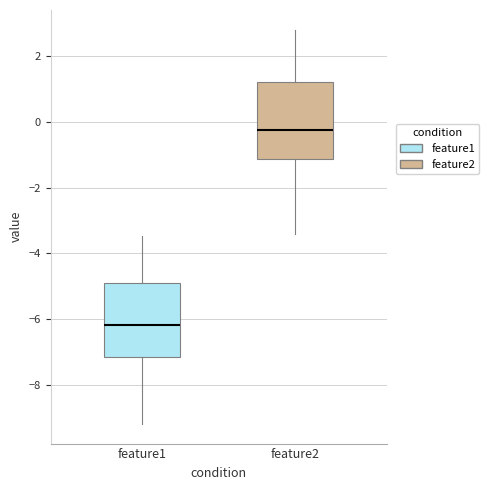

Where does the lower whisker of the box for feature1 end on the y-axis? The values are not printed on the chart, so give them approximately, as read against the axis.

-9.2